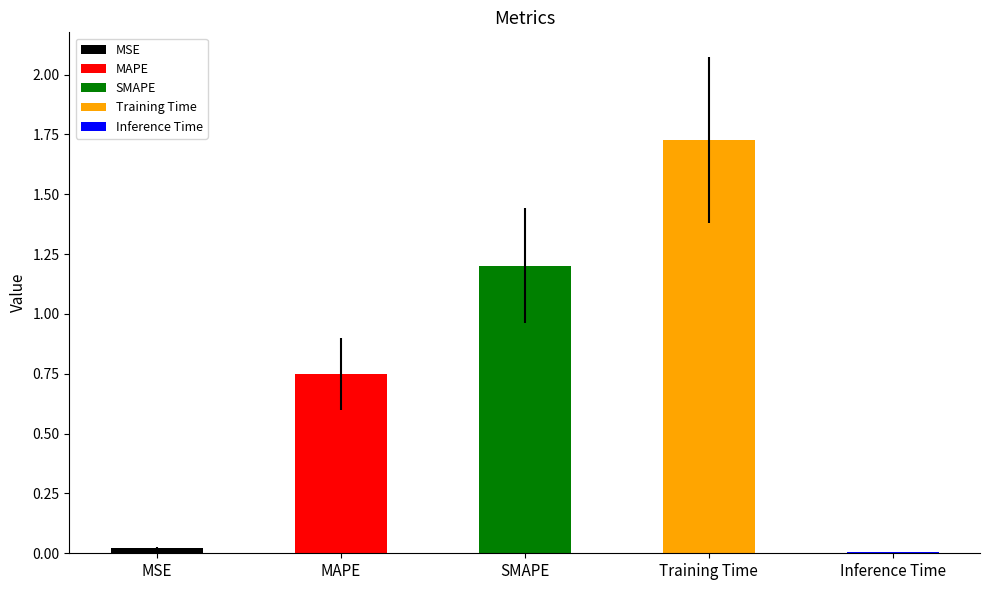

Which category has the highest value across all series?

Training Time